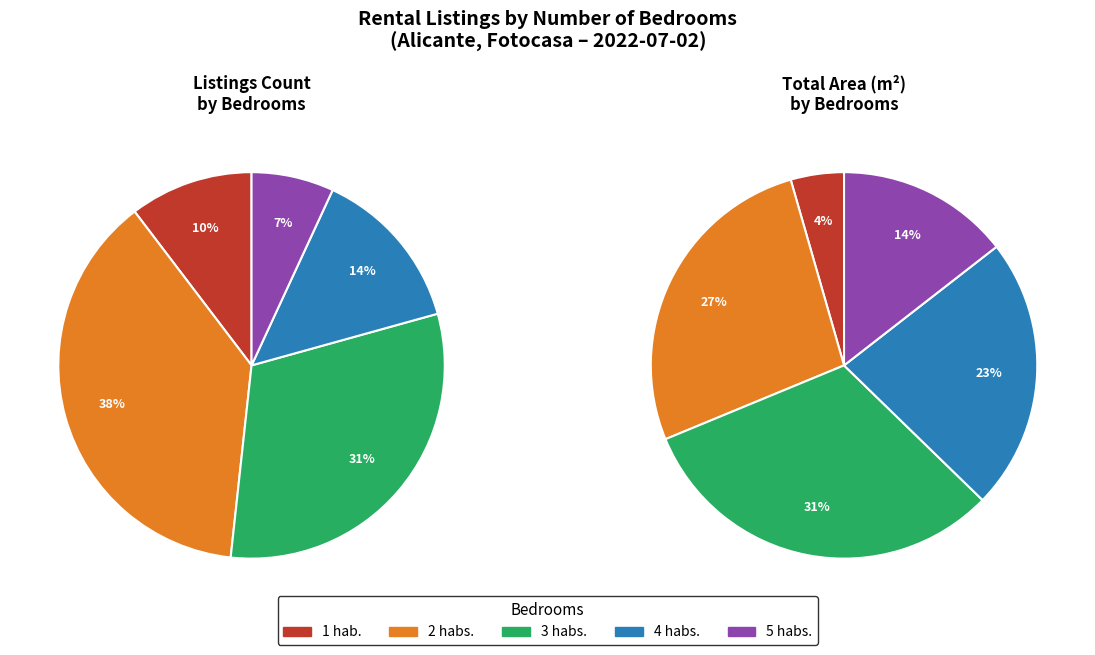

Which category has the smallest portion of the pie?

5 habs.